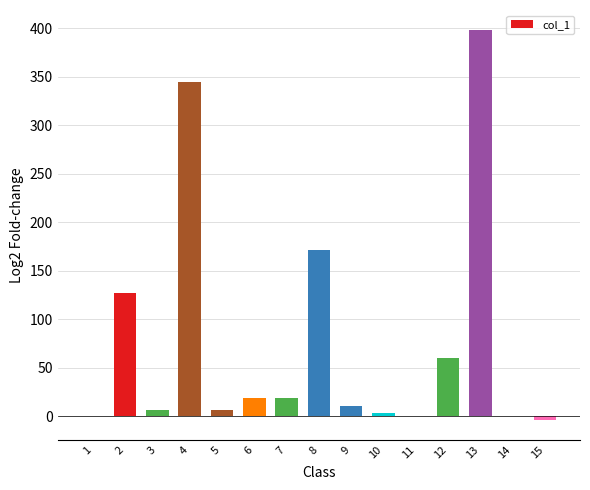

What is the greatest value displayed?

398.8